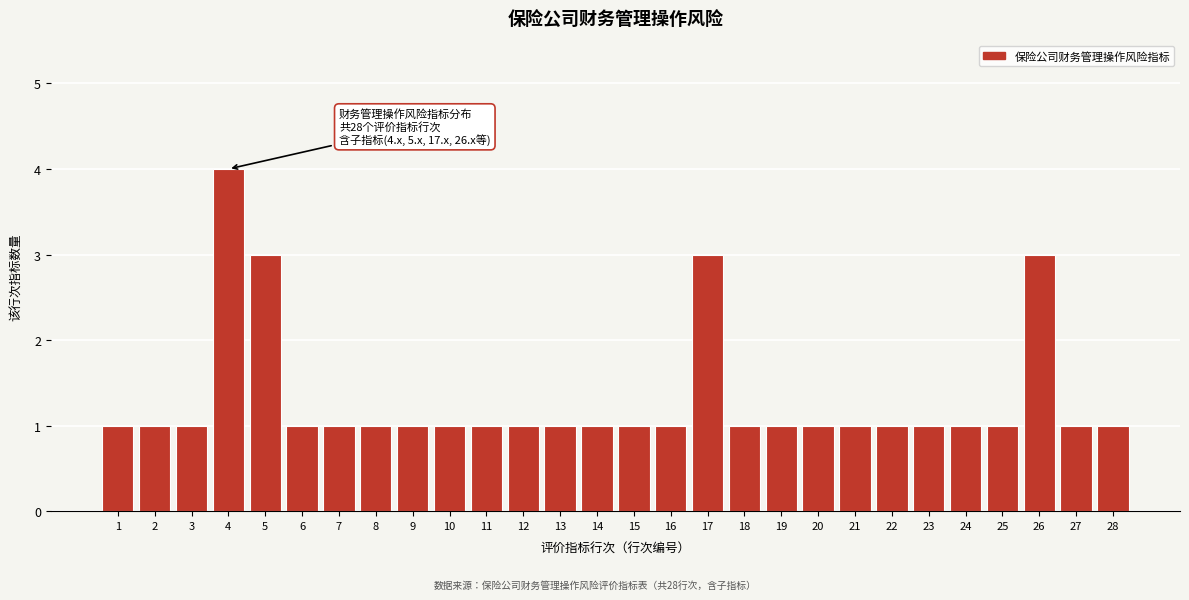

Reading left to right, what are all the values shown in this chart?

1=1	2=1	3=1	4=4	5=3	6=1	7=1	8=1	9=1	10=1	11=1	12=1	13=1	14=1	15=1	16=1	17=3	18=1	19=1	20=1	21=1	22=1	23=1	24=1	25=1	26=3	27=1	28=1